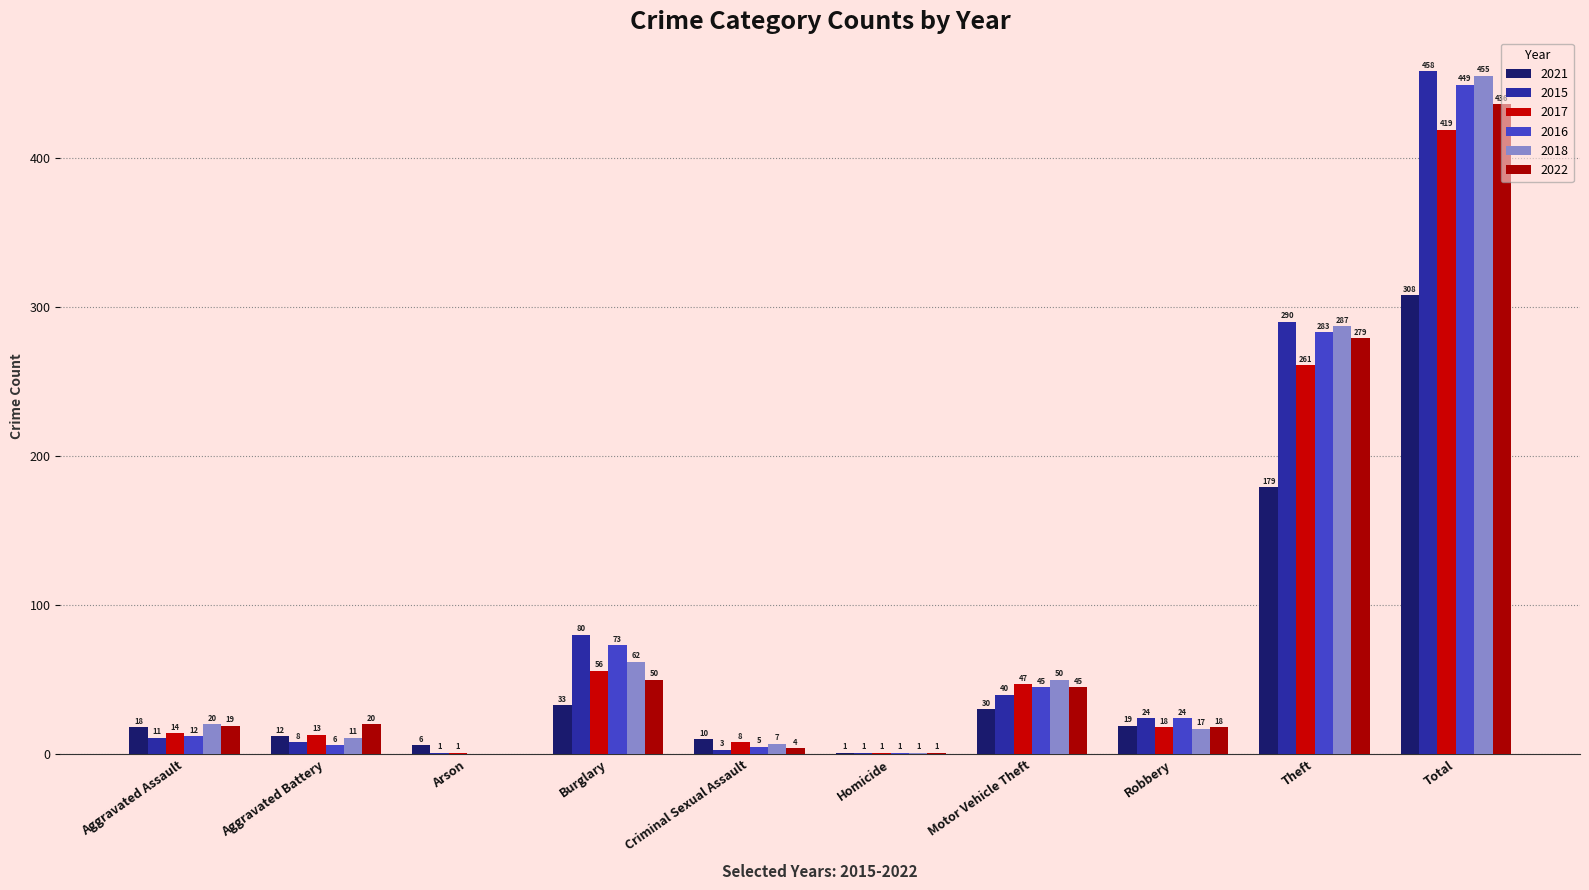

Reading right to left, list all the values displayed in this chart.

2021: Total=308	Theft=179	Robbery=19	Motor Vehicle Theft=30	Homicide=1	Criminal Sexual Assault=10	Burglary=33	Arson=6	Aggravated Battery=12	Aggravated Assault=18
2015: Total=458	Theft=290	Robbery=24	Motor Vehicle Theft=40	Homicide=1	Criminal Sexual Assault=3	Burglary=80	Arson=1	Aggravated Battery=8	Aggravated Assault=11
2017: Total=419	Theft=261	Robbery=18	Motor Vehicle Theft=47	Homicide=1	Criminal Sexual Assault=8	Burglary=56	Arson=1	Aggravated Battery=13	Aggravated Assault=14
2016: Total=449	Theft=283	Robbery=24	Motor Vehicle Theft=45	Homicide=1	Criminal Sexual Assault=5	Burglary=73	Arson=0	Aggravated Battery=6	Aggravated Assault=12
2018: Total=455	Theft=287	Robbery=17	Motor Vehicle Theft=50	Homicide=1	Criminal Sexual Assault=7	Burglary=62	Arson=0	Aggravated Battery=11	Aggravated Assault=20
2022: Total=436	Theft=279	Robbery=18	Motor Vehicle Theft=45	Homicide=1	Criminal Sexual Assault=4	Burglary=50	Arson=0	Aggravated Battery=20	Aggravated Assault=19